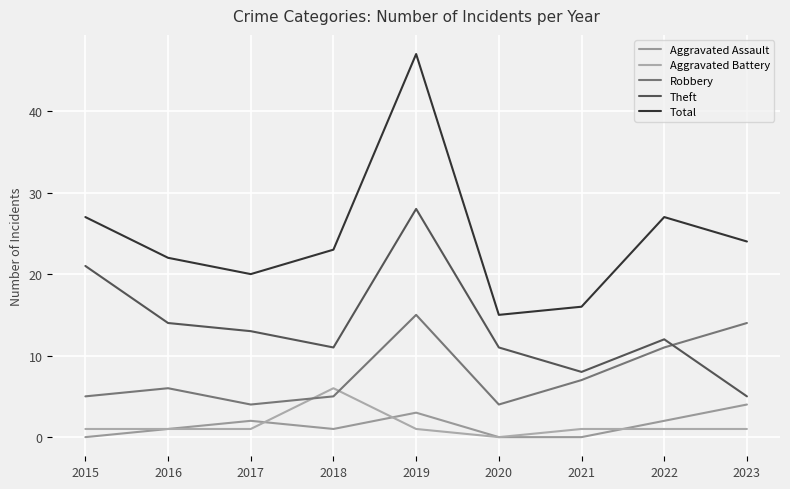

Rank the series at 2017 from highest to lowest value.

Total, Theft, Robbery, Aggravated Assault, Aggravated Battery